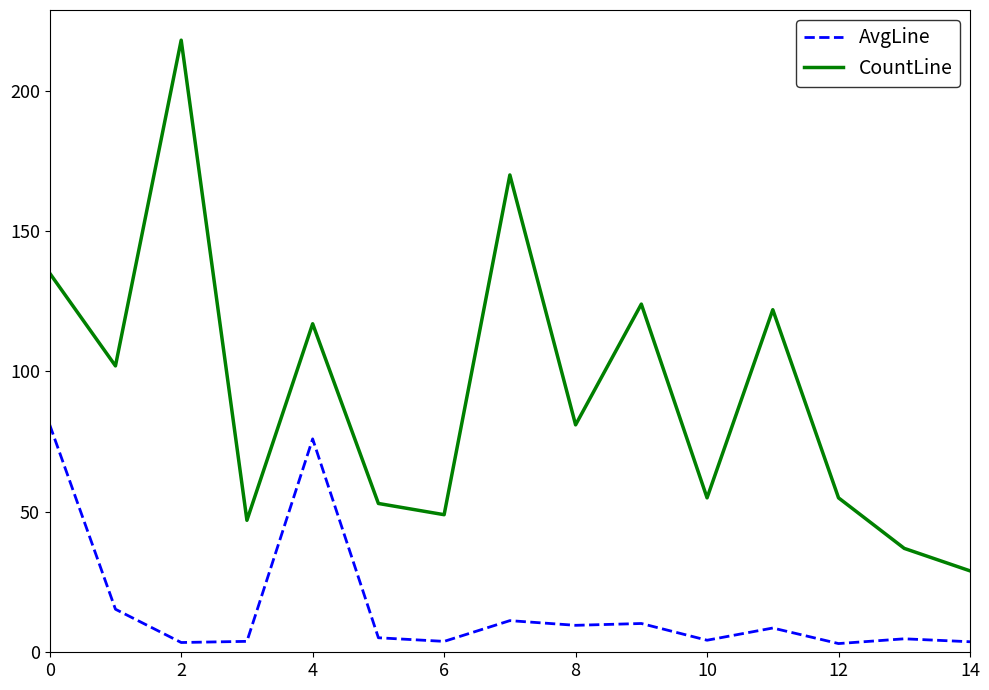

True or false: AvgLine and CountLine cross at least once.

False